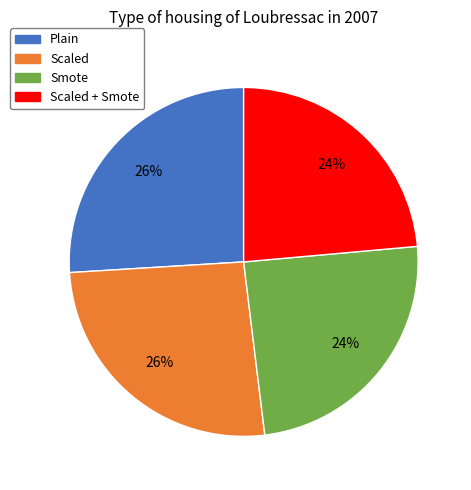

Does Plain represent more than half of the total?

No